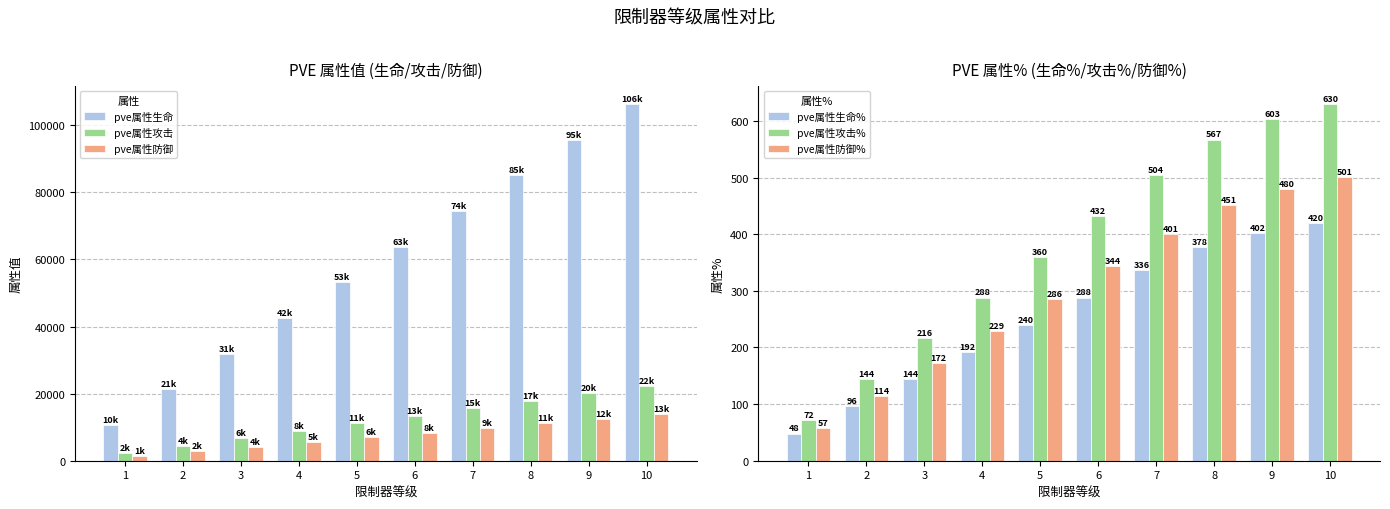

What is the total value across all series at 6?

86609